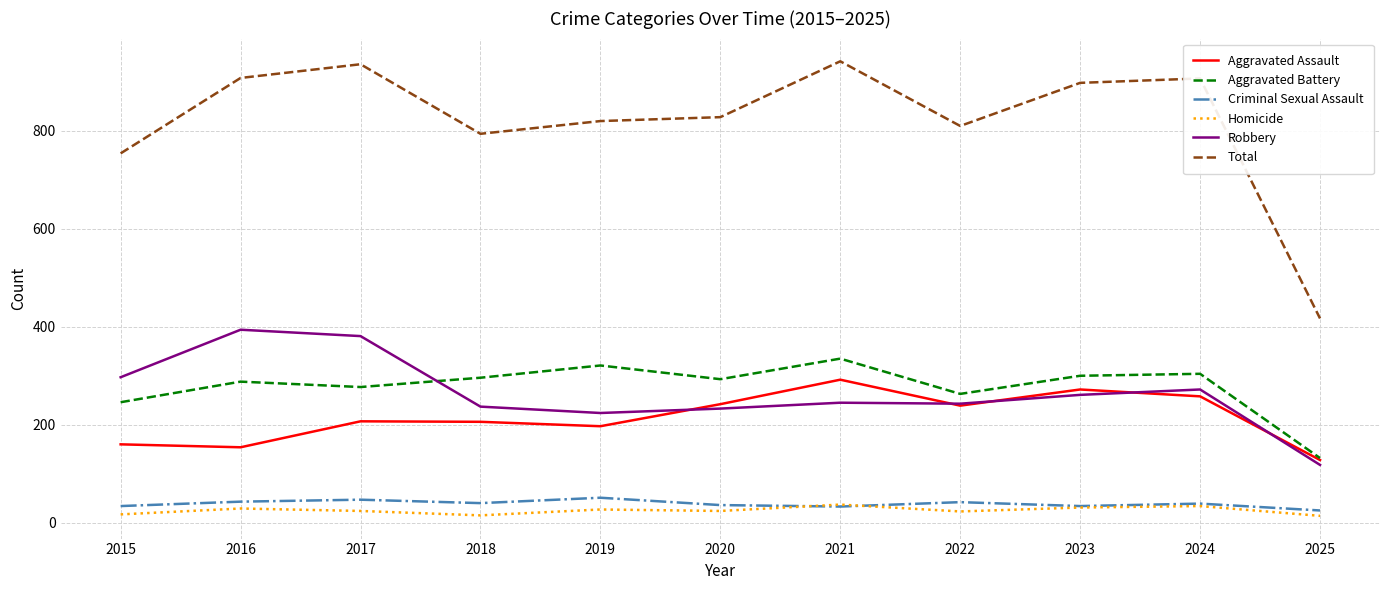

The Criminal Sexual Assault series shows 51 at 2019. True or false?

True